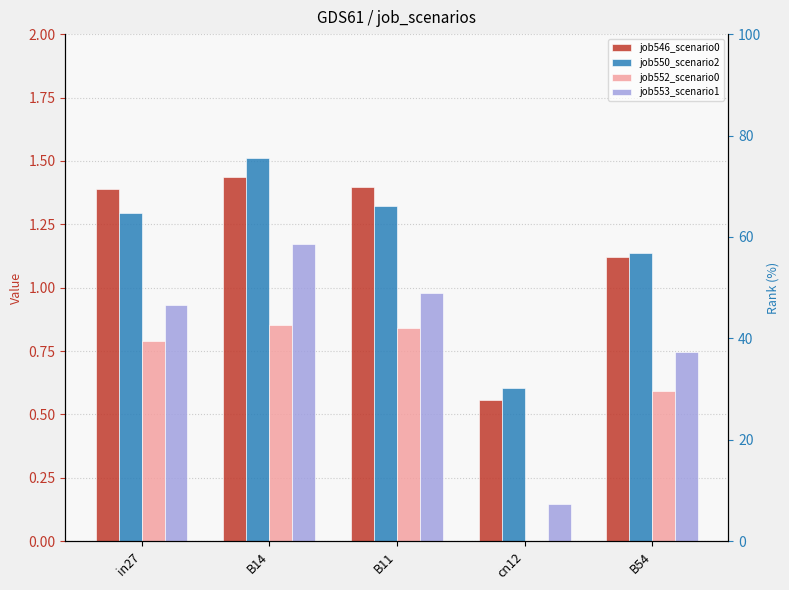

At which category is the sum across all series the highest?

B14